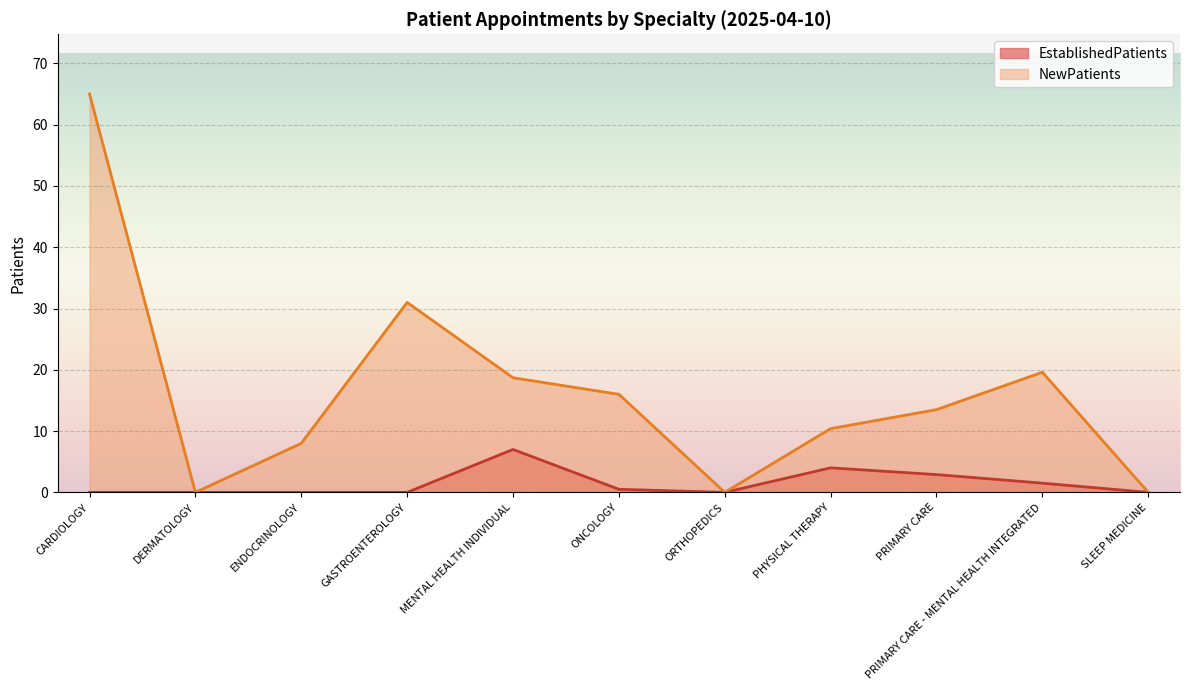

Which has a higher value, DERMATOLOGY or CARDIOLOGY?

DERMATOLOGY